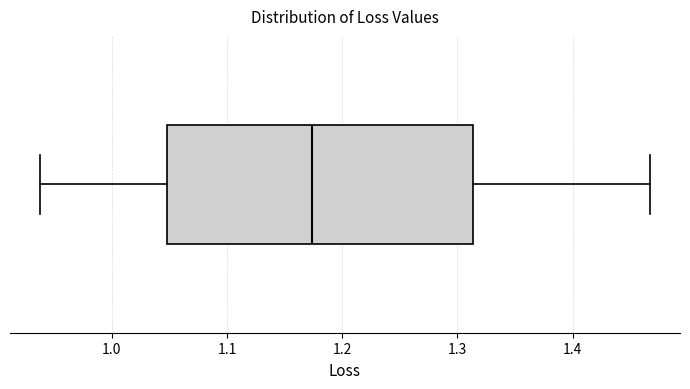

Read this box plot against the x-axis: the position of the median line, the range covered by the box, and the ends of both whiskers. The values are not printed on the chart, so give them approximately, as read against the axis.

median 1.17, box 1.05 to 1.31, whiskers 0.94 to 1.47